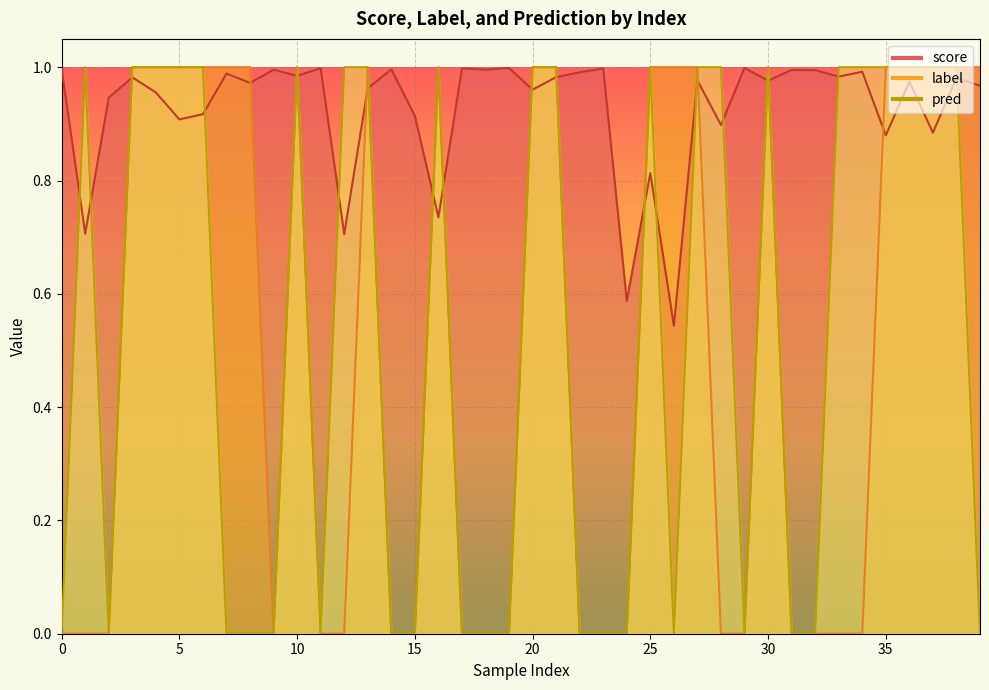

Which series changed the most between 4 and 22?

label